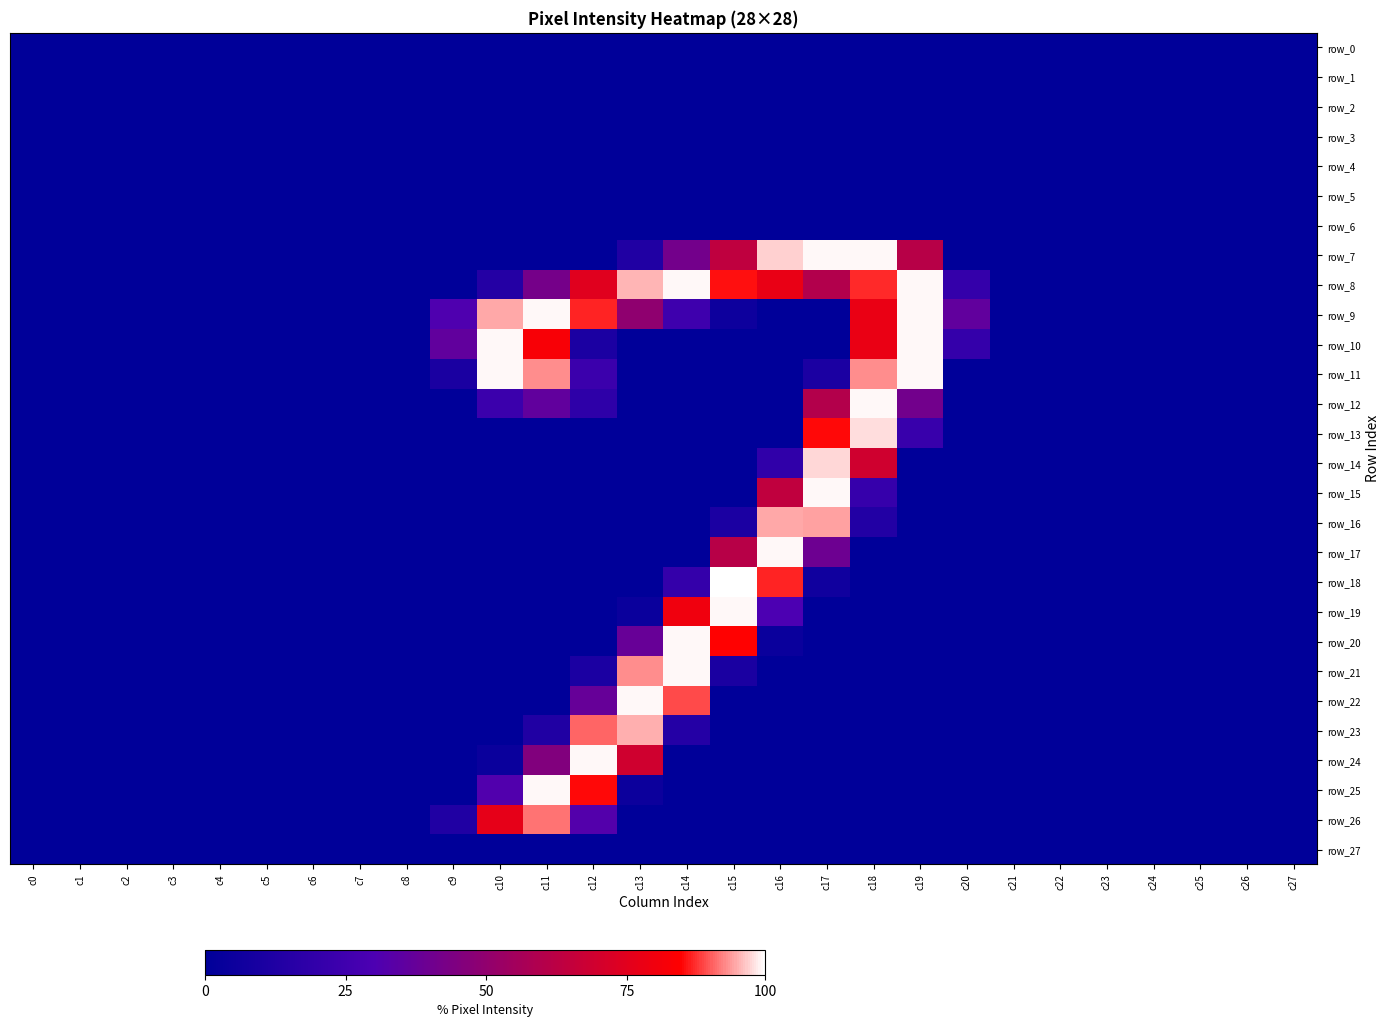

Is the value of row_18 at c9 greater than the value of row_16 at c13?

No